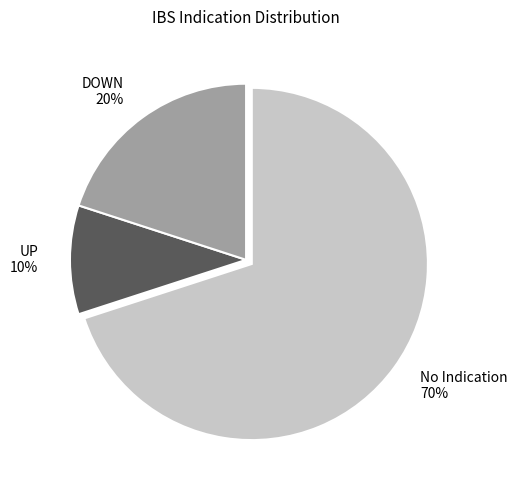

Rank the categories by value from lowest to highest.

UP 10%, DOWN 20%, No Indication 70%